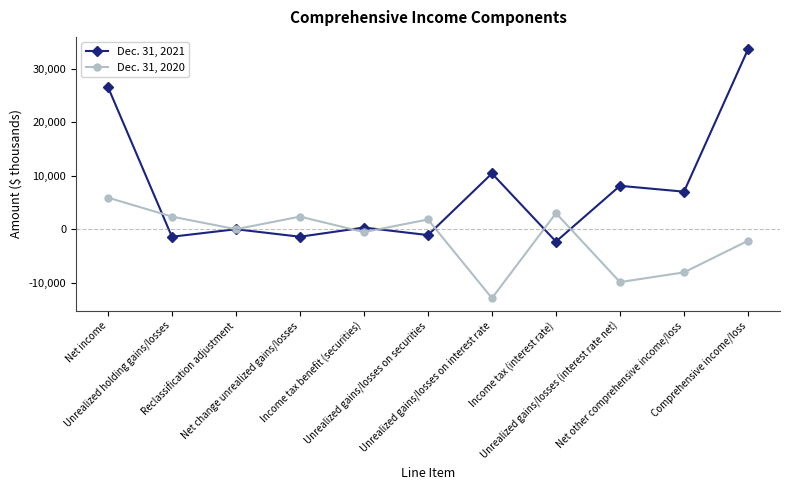

True or false: Dec. 31, 2021 has a value of 10415 at Unrealized gains/losses on interest rate.

True